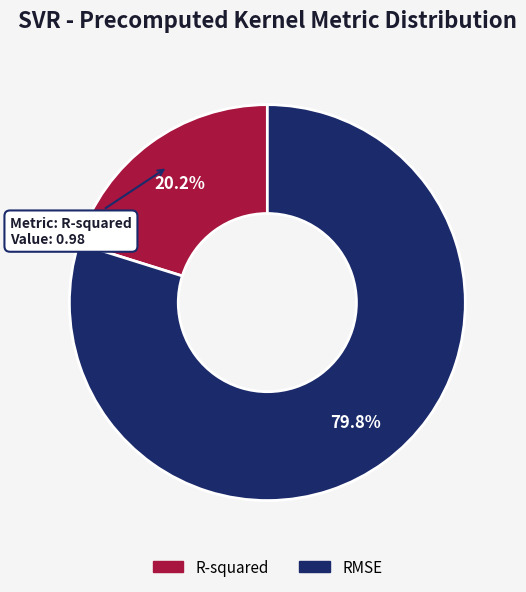

Which has a higher value, R-squared or RMSE?

RMSE